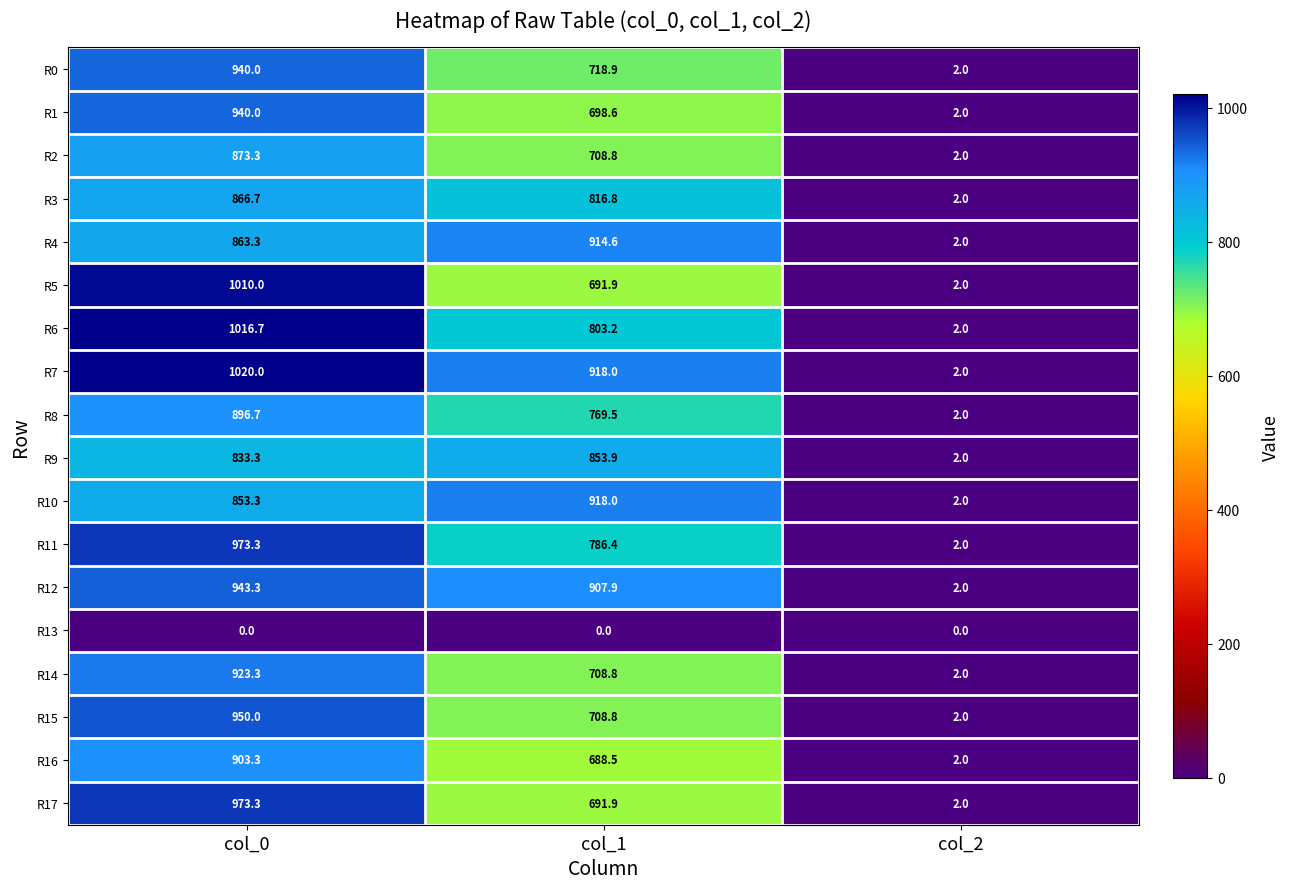

At which category is the sum across all series the highest?

col_0